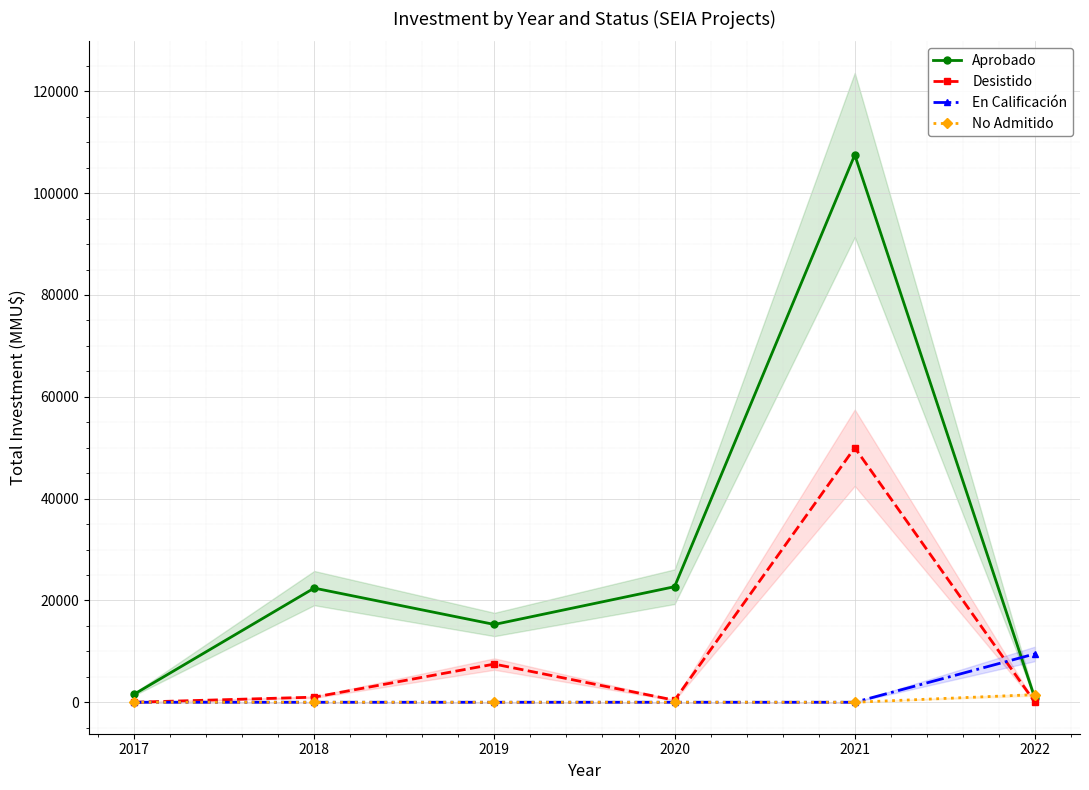

At which category does Desistido reach its first local peak?

2019